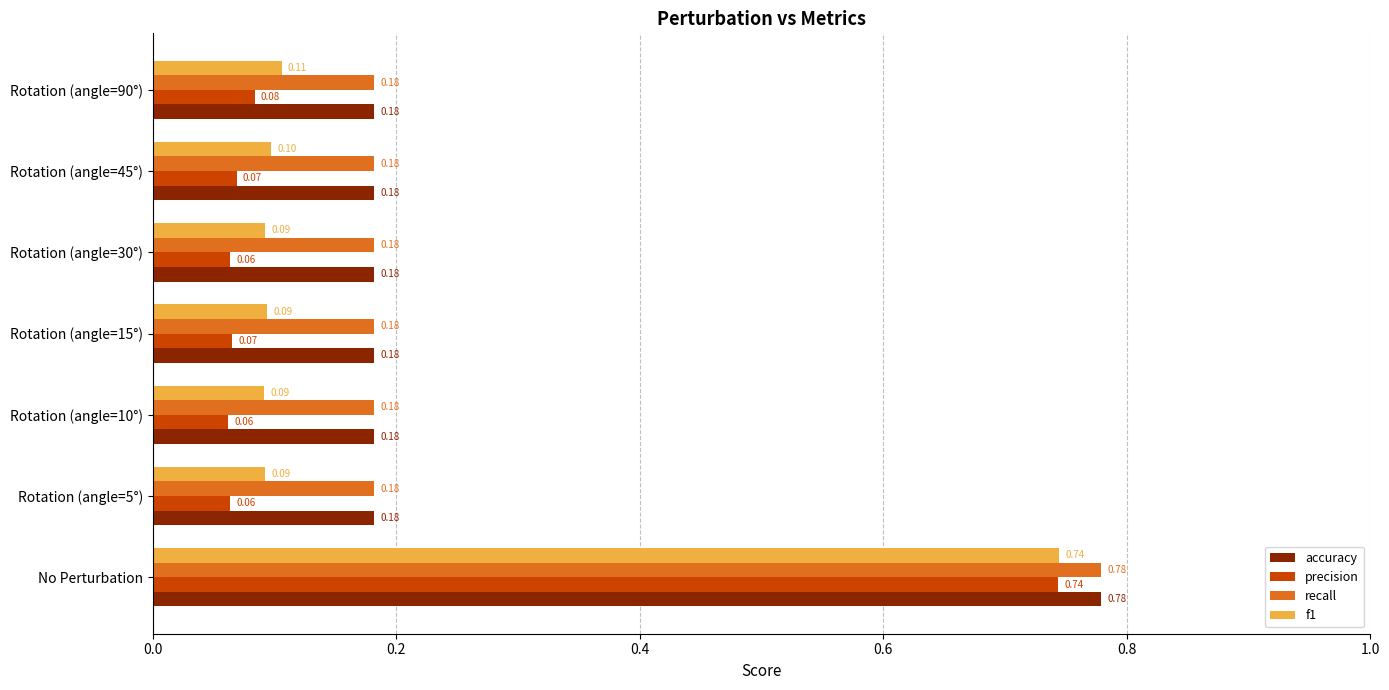

At which label does f1 reach its peak?

No Perturbation